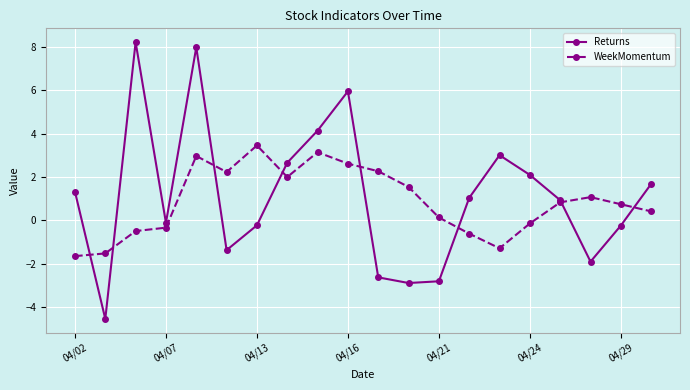

What is the value of the Returns point at the 17th from the left?

0.9